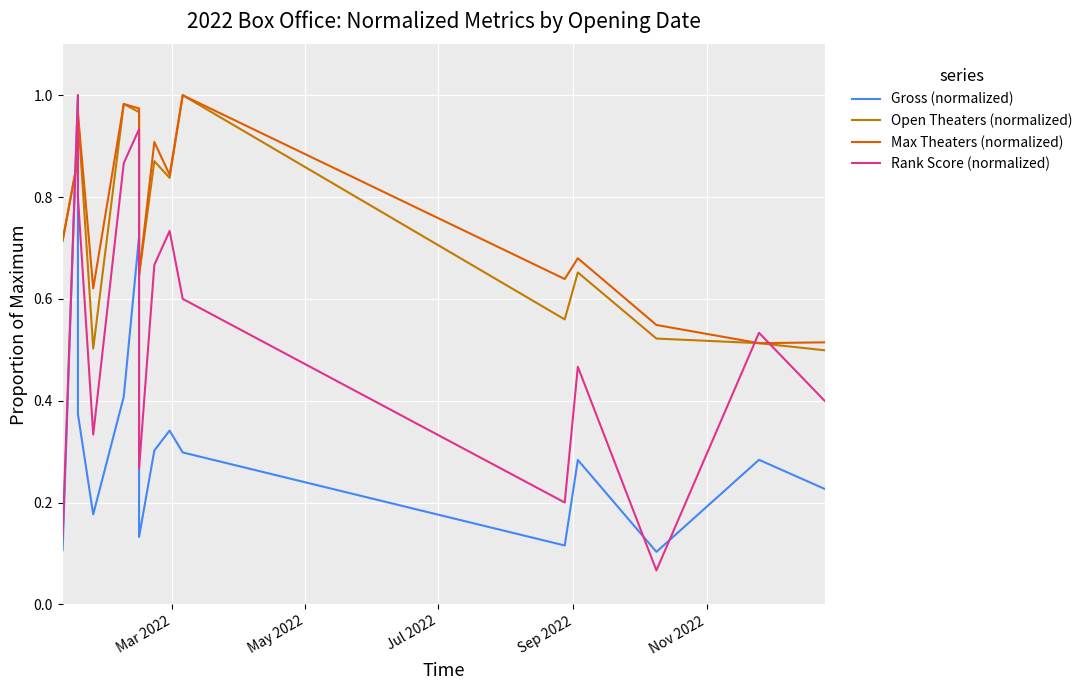

How many interior local peaks does the Max Theaters (normalized) series have?

5